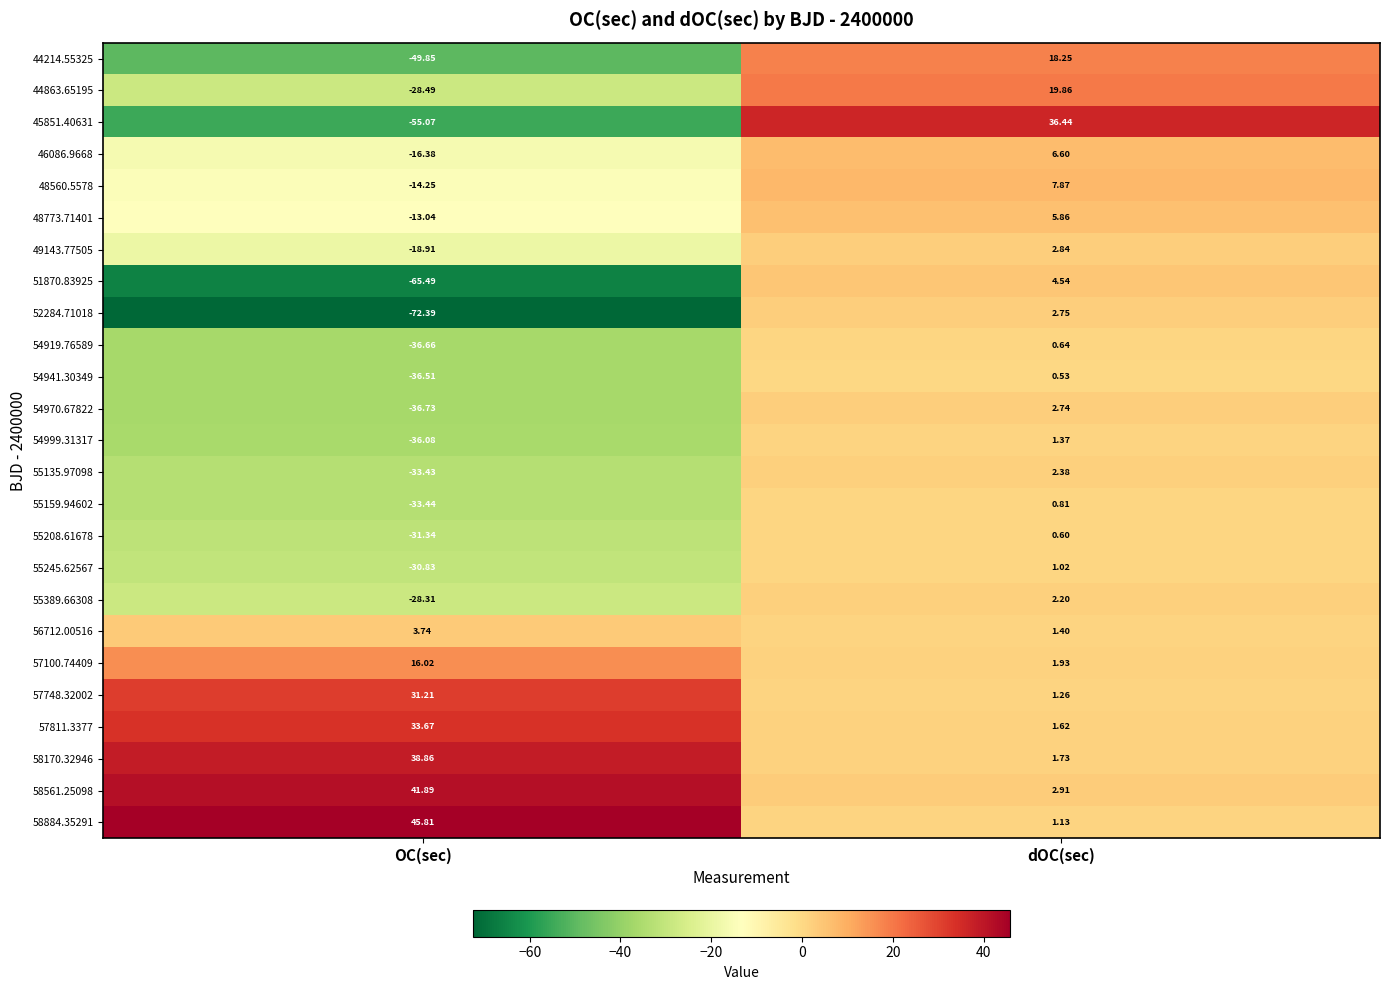

At which category is the sum across all series the highest?

dOC(sec)